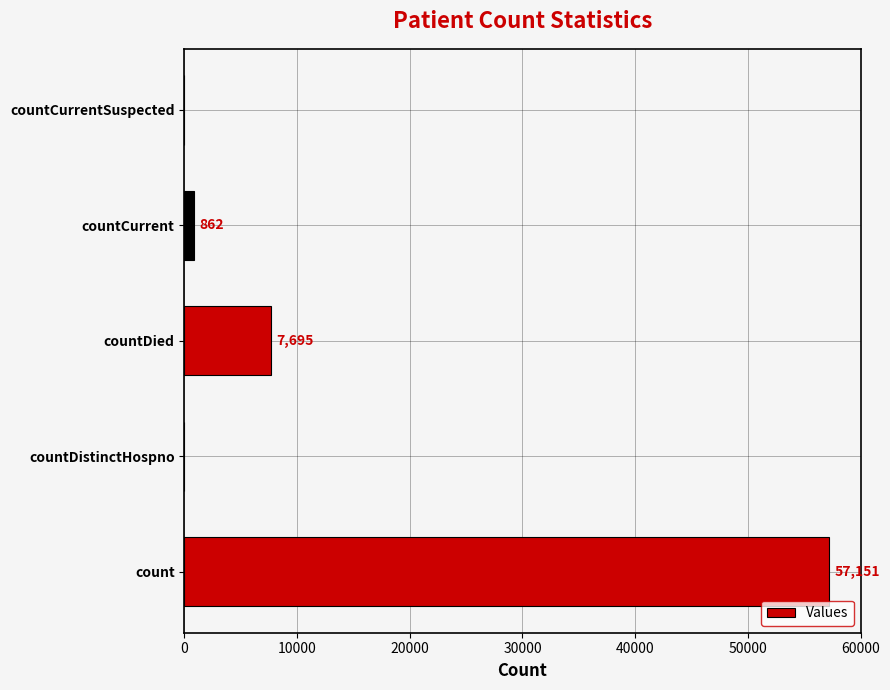

What is the sum of the values at countDistinctHospno and countDied?

7695